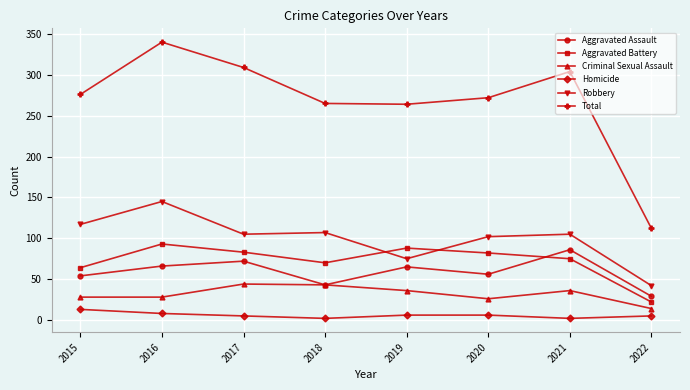

True or false: Total has a value of 63 at 2022.

False